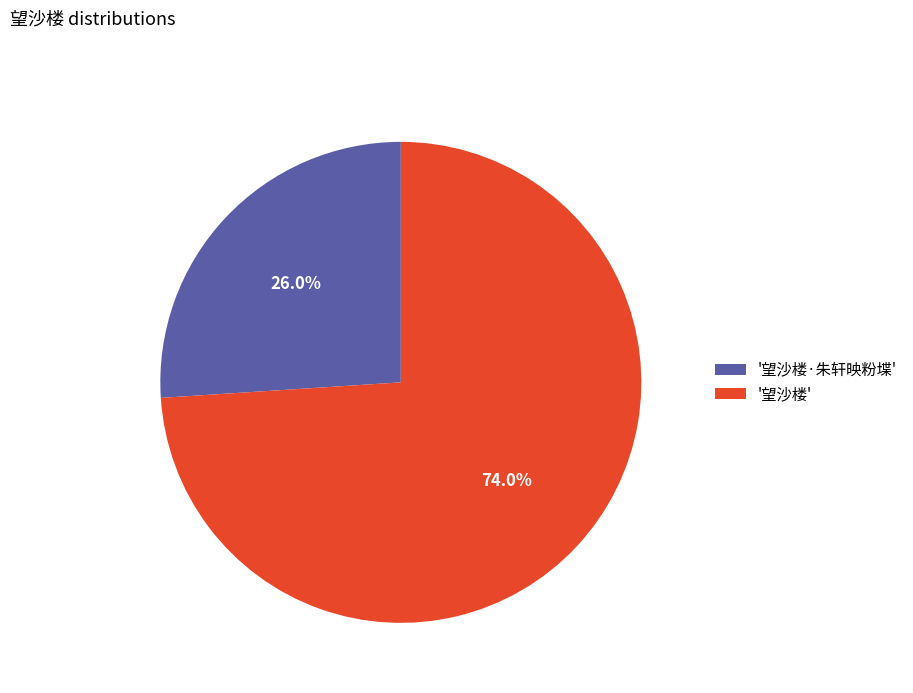

Rank the categories by value from highest to lowest.

'望沙楼', '望沙楼·朱轩映粉堞'